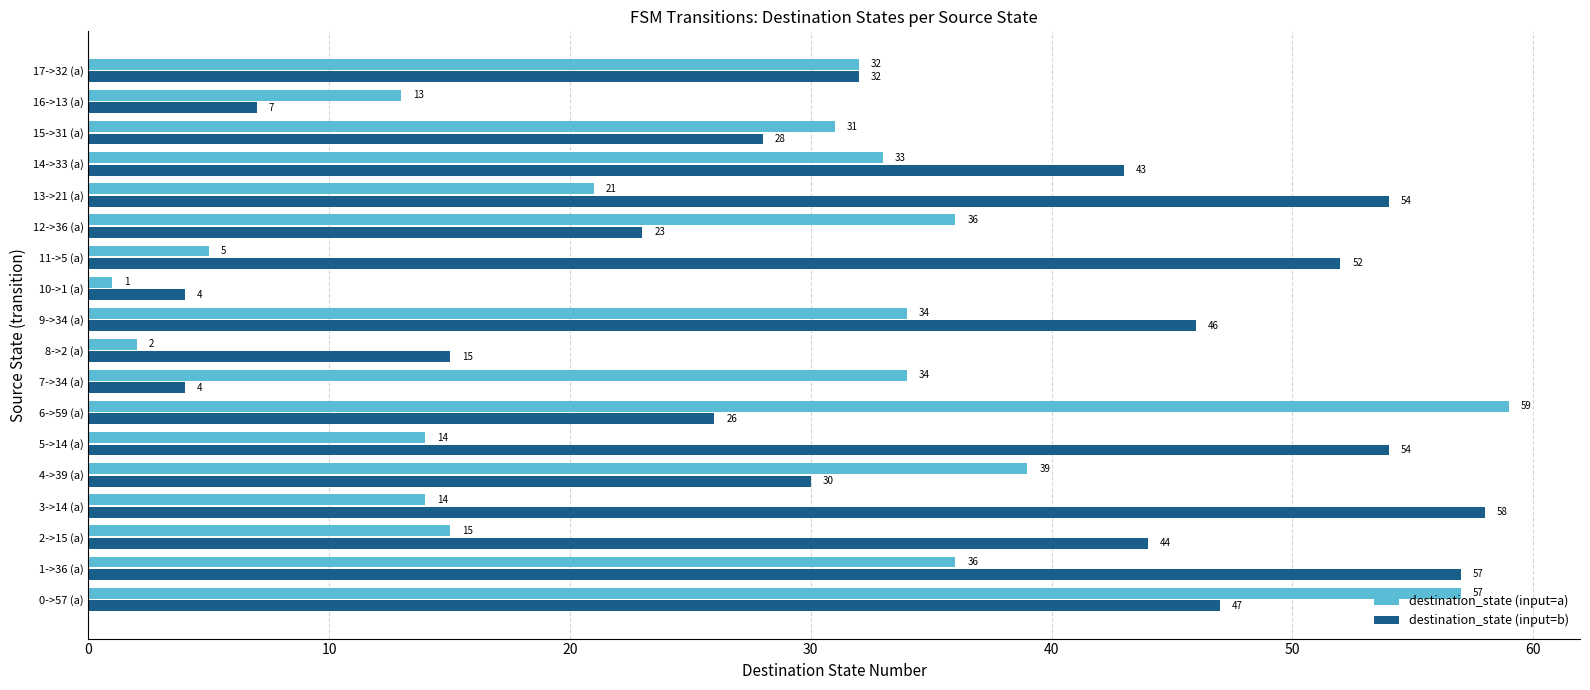

Where is destination_state (input=b) nearest to the value 31?

4->39 (a)